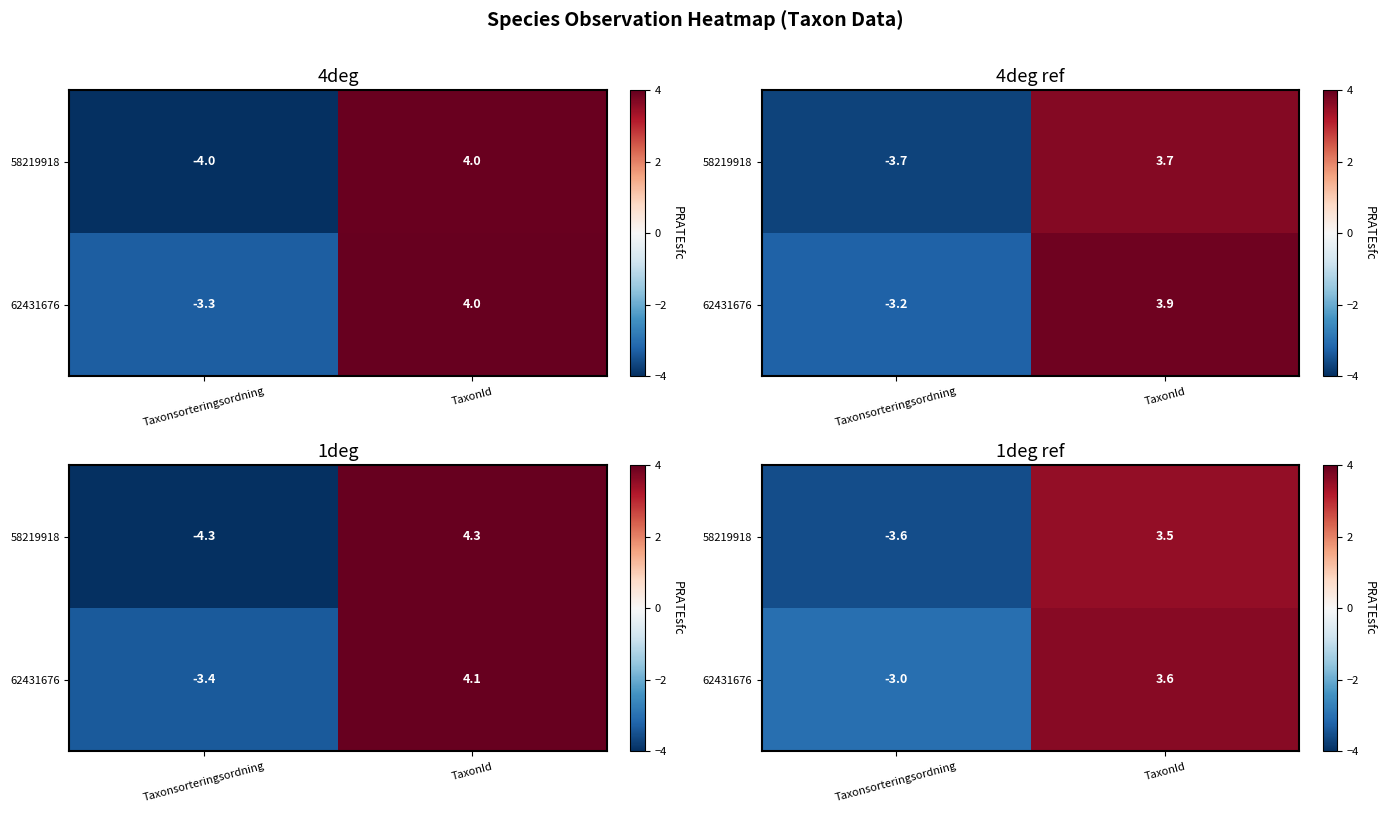

What is the approximate value of 62431676 at TaxonId?

3.6